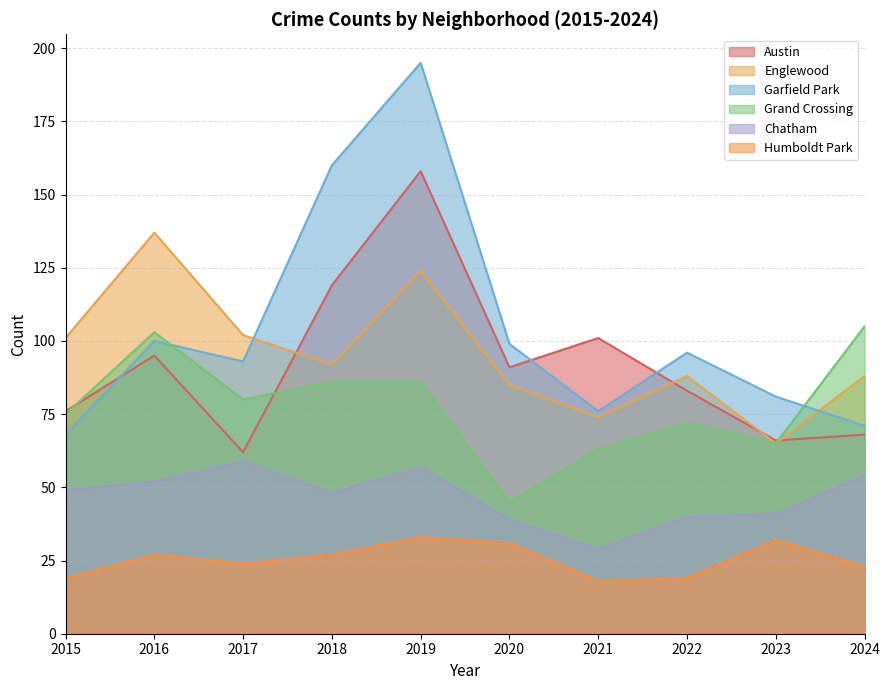

At which category does Garfield Park reach its first local valley?

2017